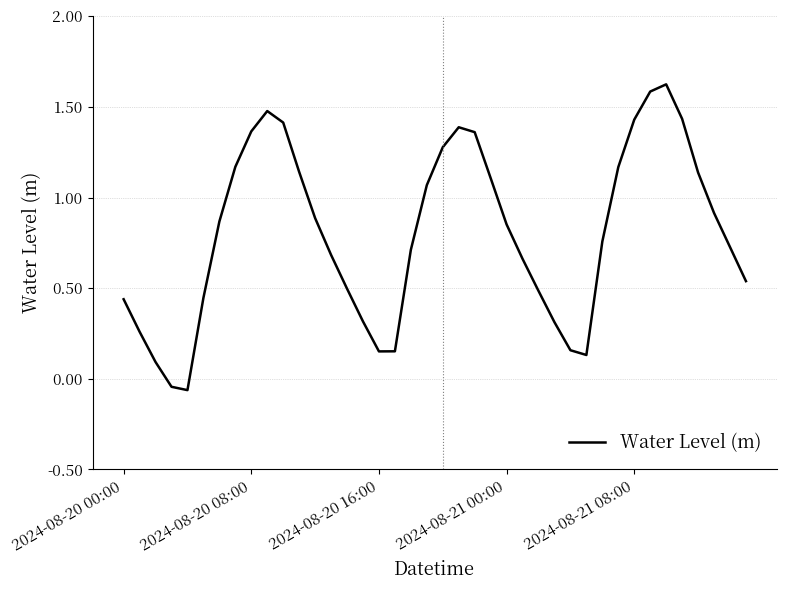

What is the difference between the maximum and minimum values?

1.7